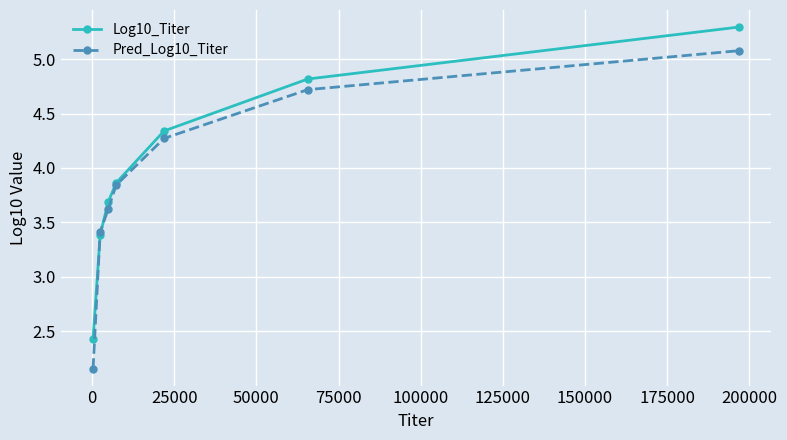

Which series has the widest spread of values?

Pred_Log10_Titer